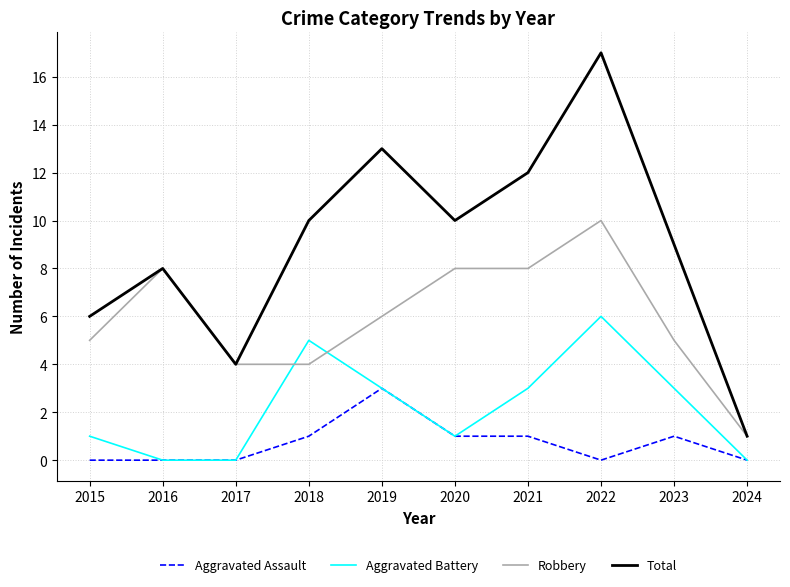

Rank the series by their maximum value, from lowest to highest.

Aggravated Assault, Aggravated Battery, Robbery, Total